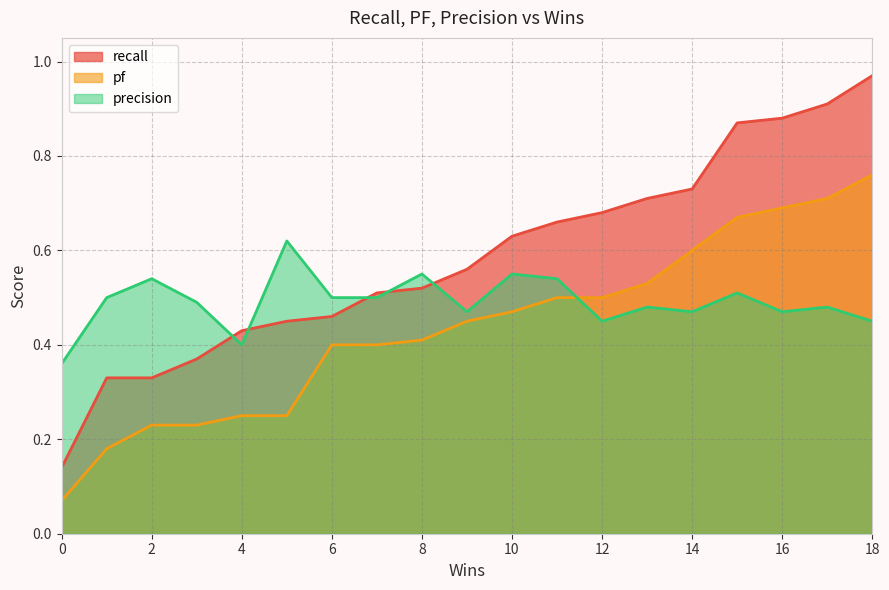

List the labels in order of pf value, largest first.

18, 17, 16, 15, 14, 13, 11, 12, 10, 9, 8, 6, 7, 4, 5, 2, 3, 1, 0